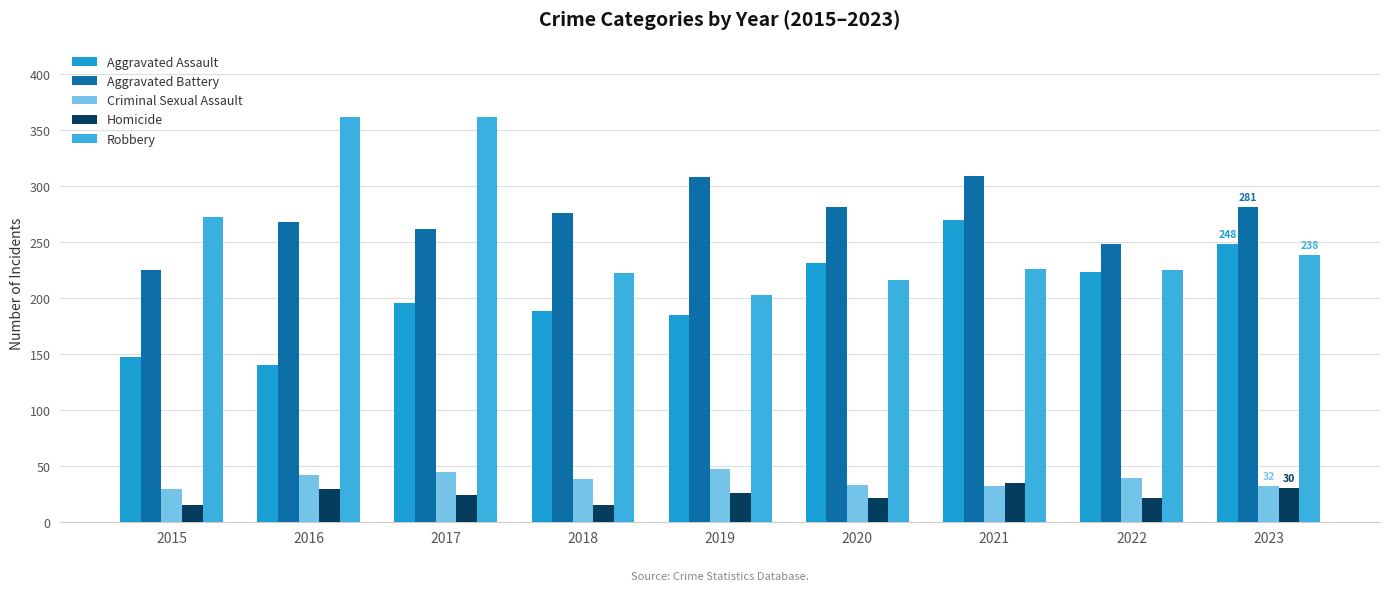

Reading left to right, extract all data points from this chart.

Aggravated Assault: 147	140	195	188	185	231	269	223	248
Aggravated Battery: 225	268	261	276	308	281	309	248	281
Criminal Sexual Assault: 29	42	44	38	47	33	32	39	32
Homicide: 15	29	24	15	26	21	35	21	30
Robbery: 272	361	361	222	202	216	226	225	238